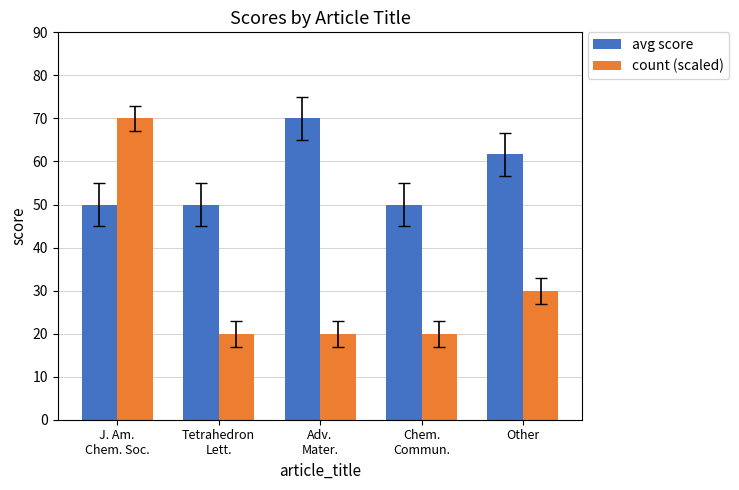

List the series in order of their overall mean, highest first.

avg score, count (scaled)